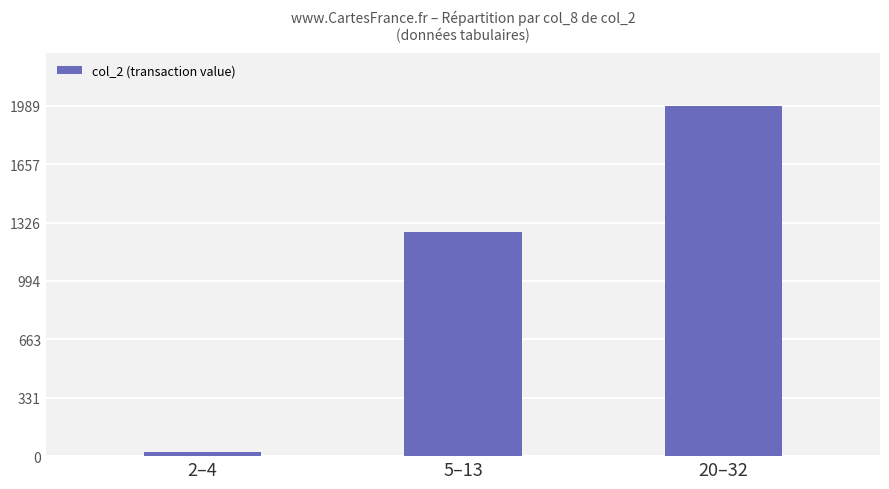

List the labels in order of value, largest first.

20–32, 5–13, 2–4